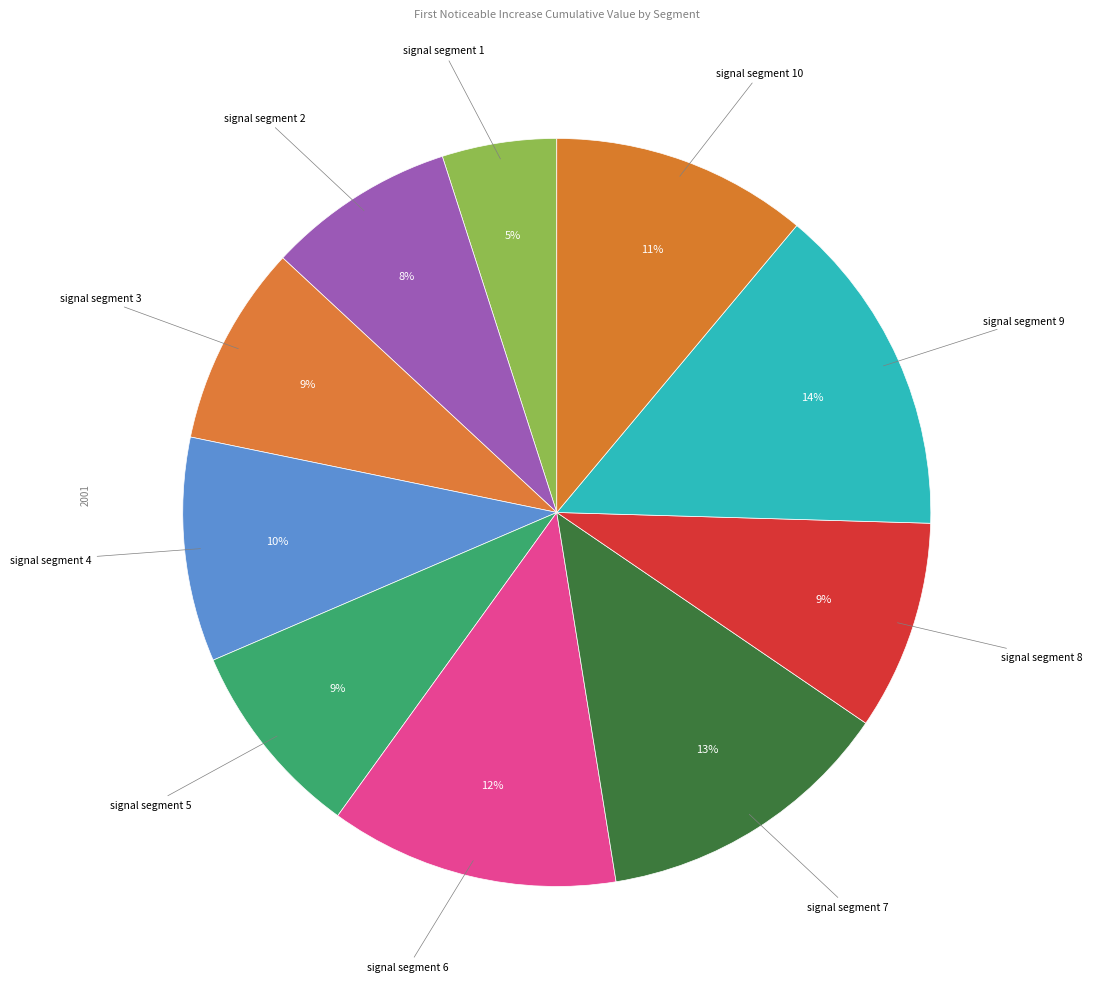

How many slices are in this pie chart?

10